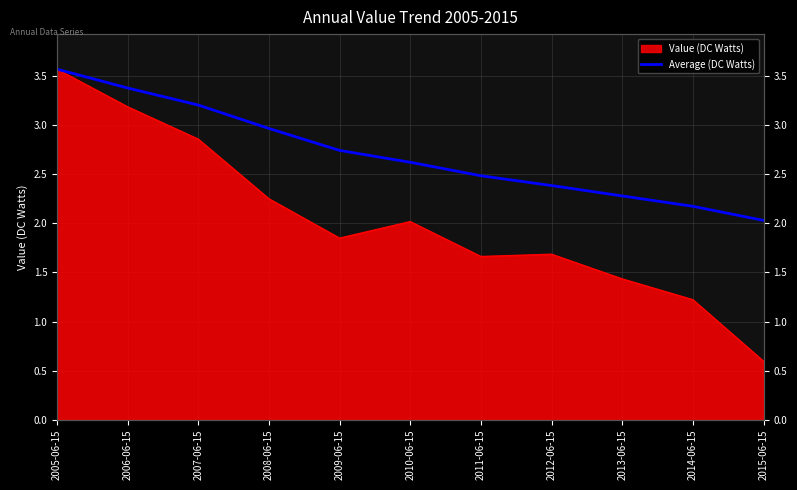

What is the greatest value displayed?

3.6